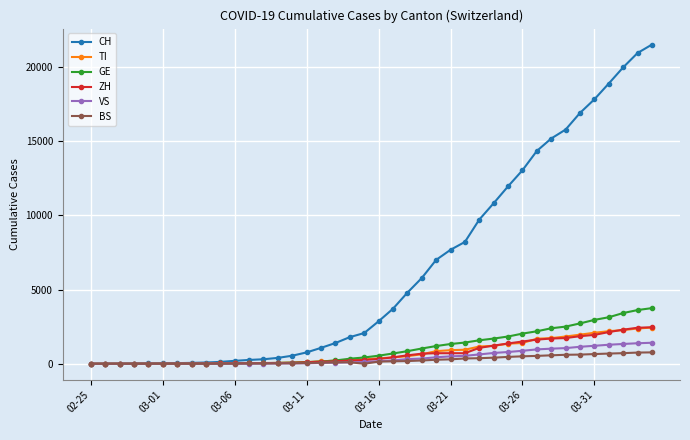

What is the highest value of the BS series?

767